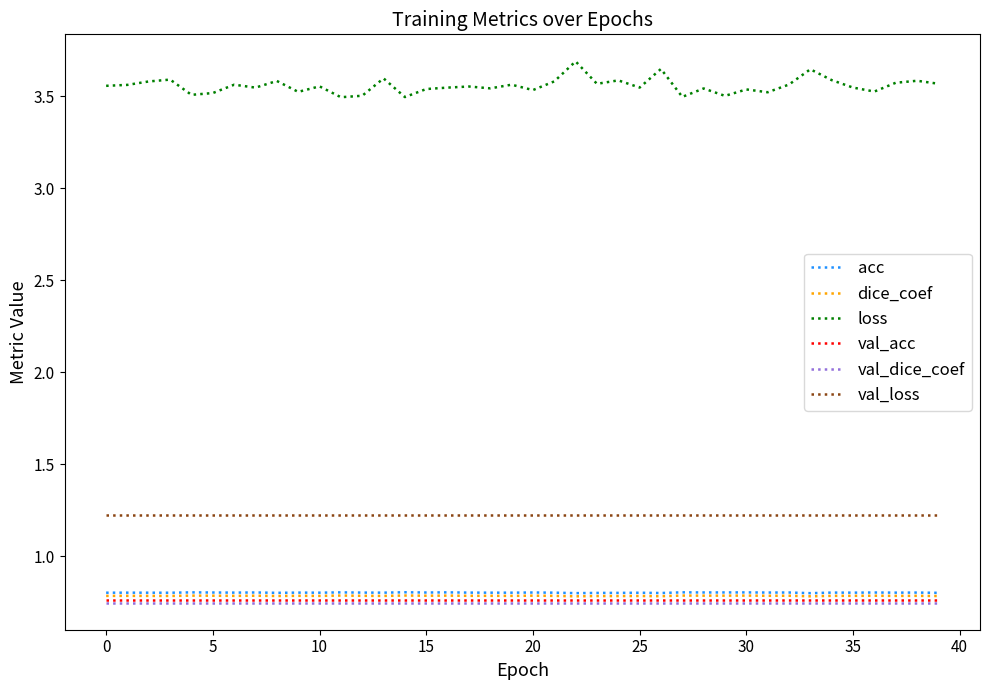

Which series has the largest total across all categories?

loss